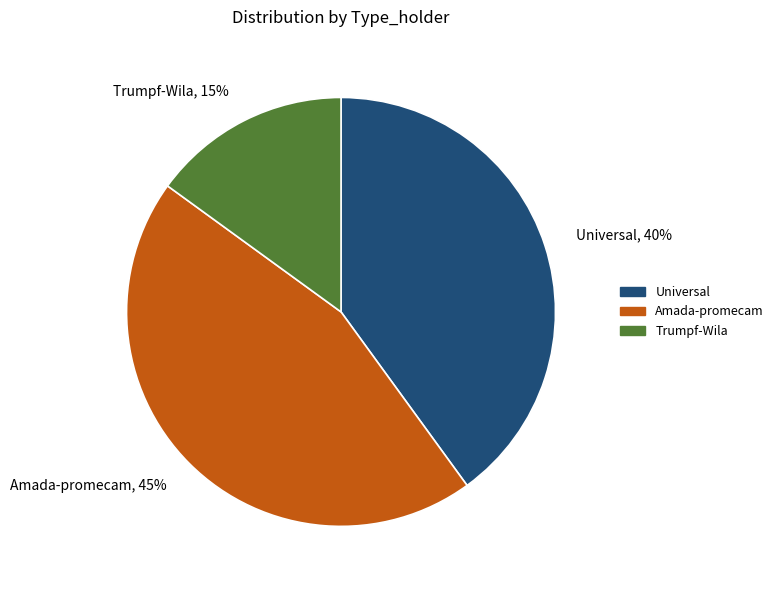

To the nearest percent, what is the combined percentage of Amada-promecam and Trumpf-Wila?

60%